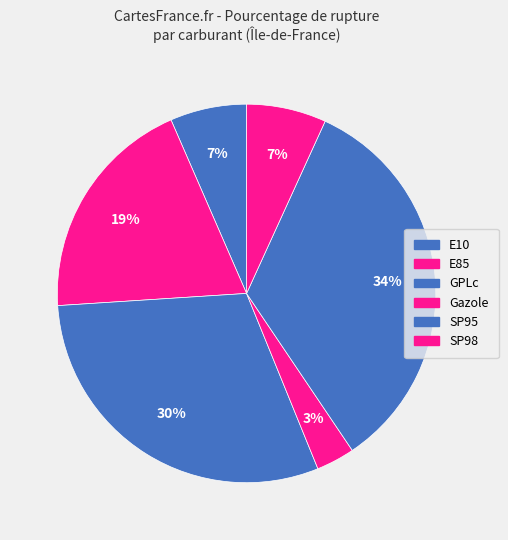

Does any single category account for the majority?

No